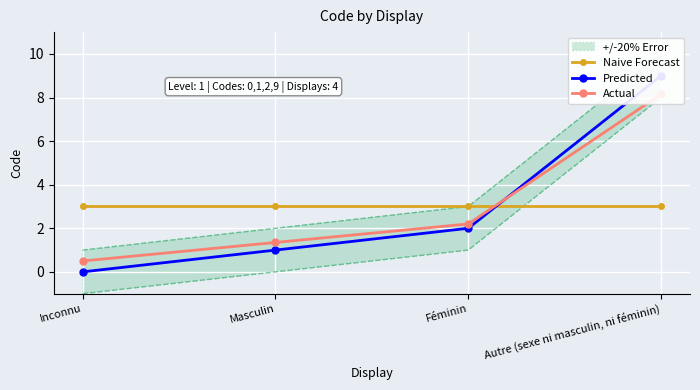

At which category is the sum across all series the highest?

Autre (sexe ni masculin, ni féminin)